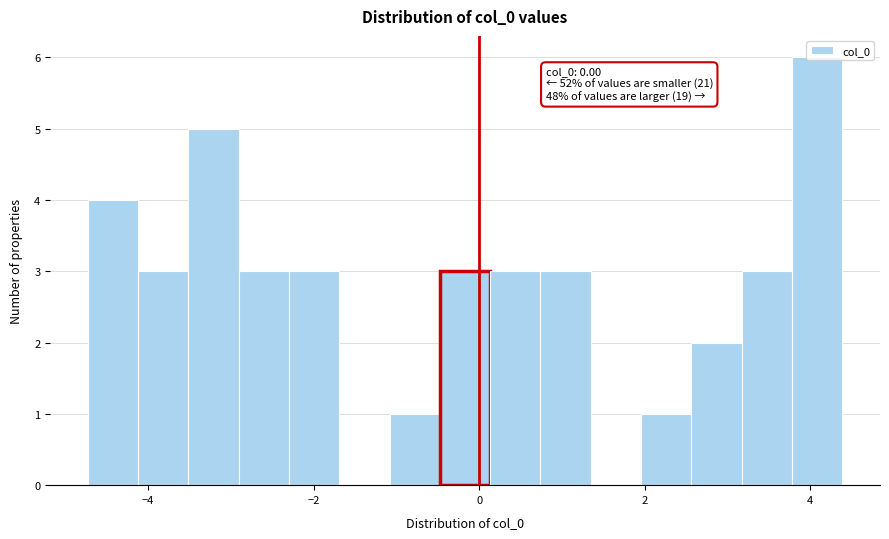

Read against the x-axis, roughly where is the centre of the tallest bar?

4.0